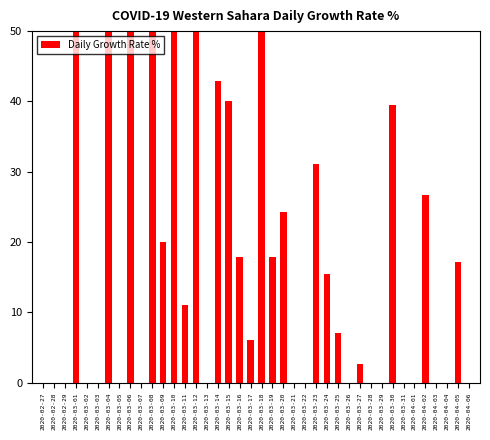

Which label corresponds to the largest value in the chart?

2020-03-06